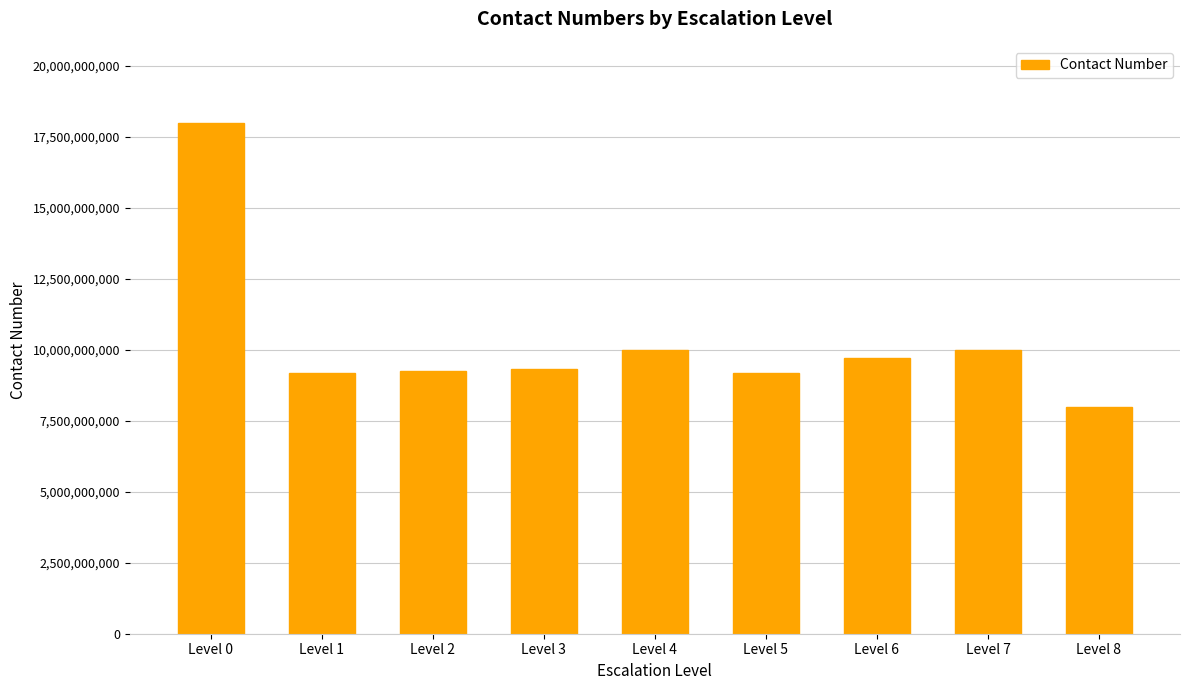

What is the ratio of the value at Level 2 to the value at Level 3?

1.0